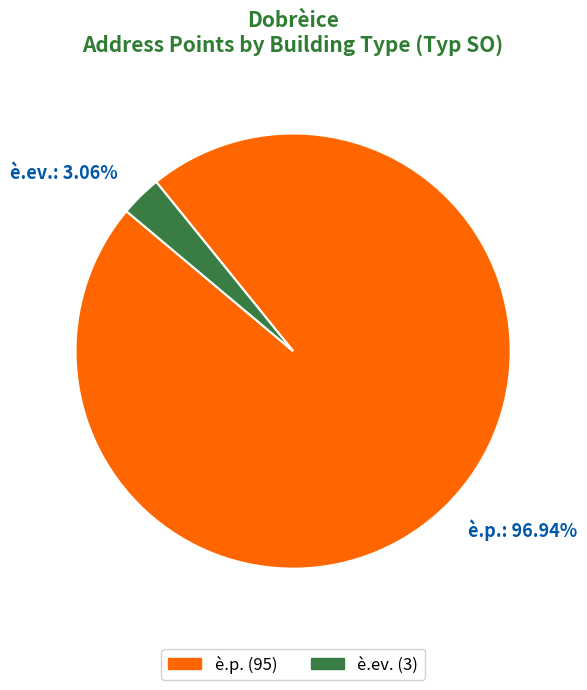

Which slice is the smallest?

è.ev.